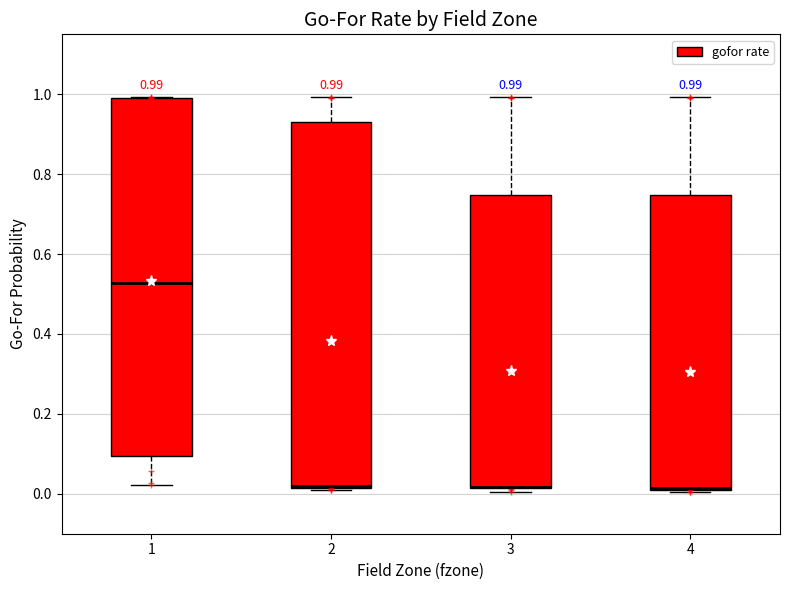

Which box is the tallest, from its lower edge to its upper edge?

2